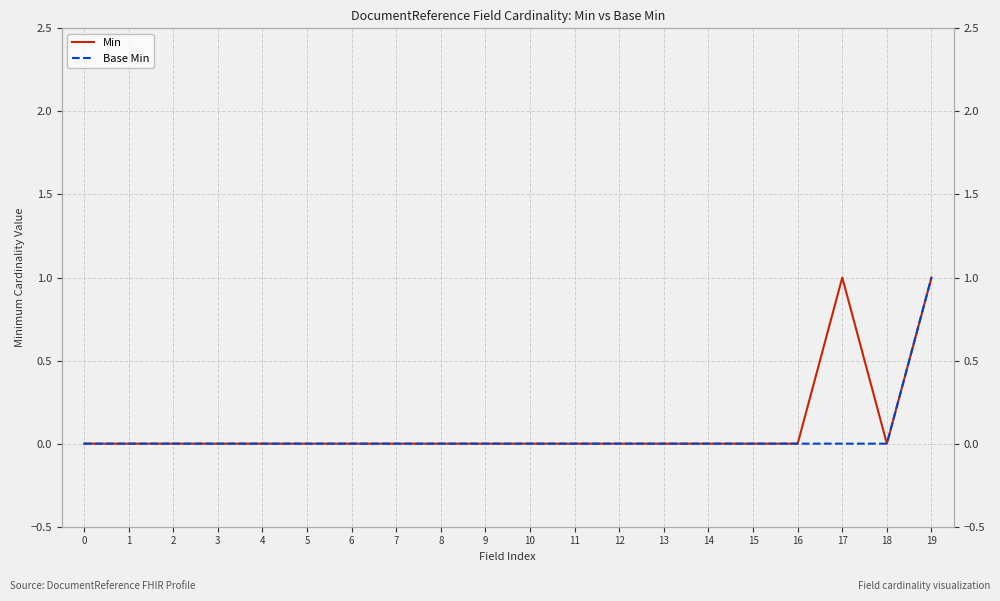

Which series has the largest total across all categories?

Min